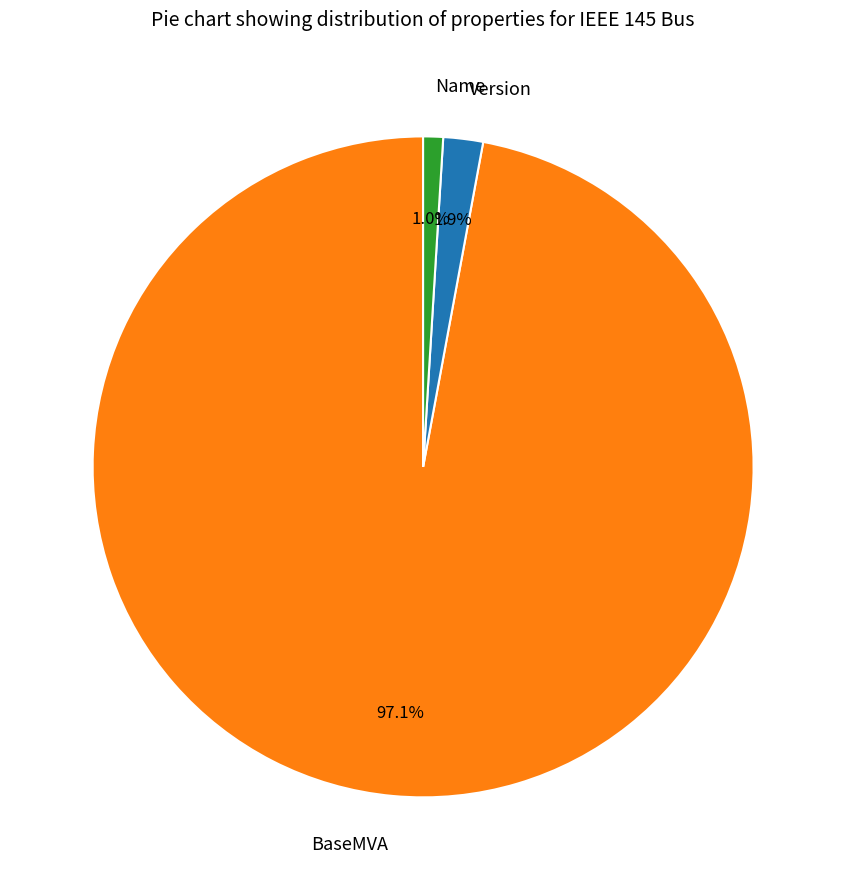

What is the largest slice in the pie chart?

BaseMVA